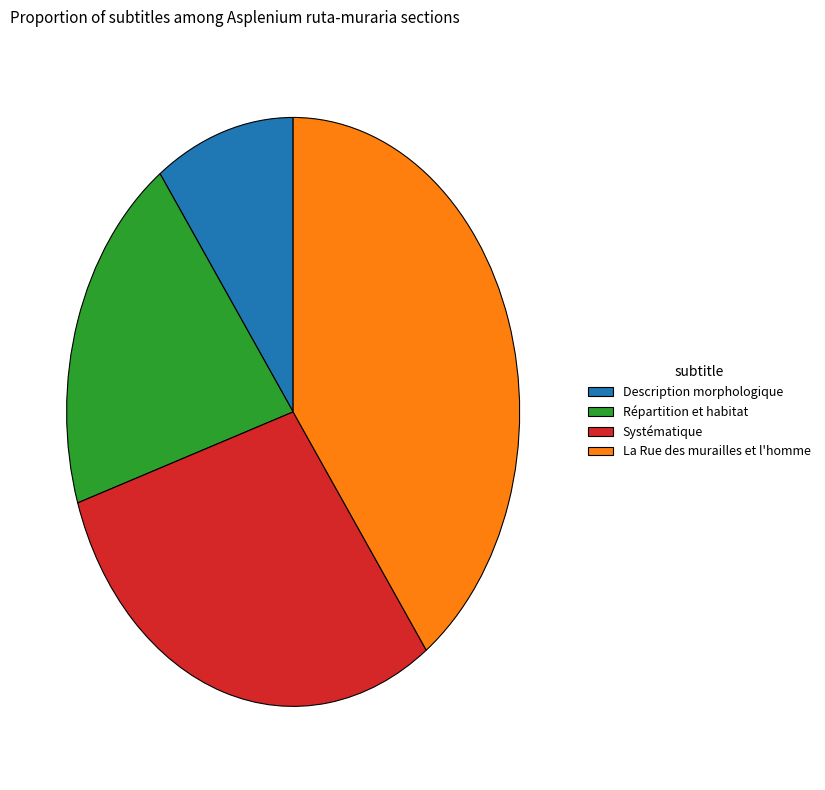

Does any single category account for the majority?

No